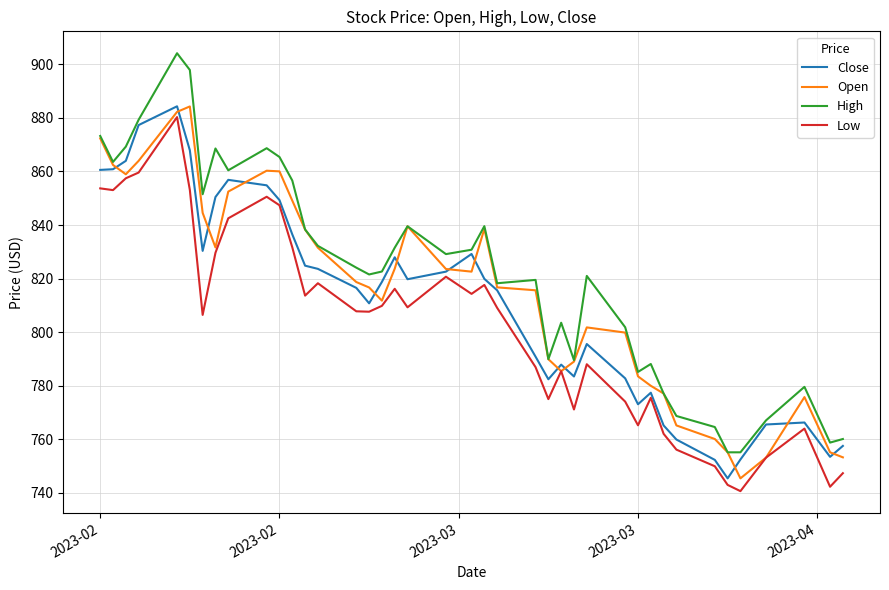

Rank the series by their average value, from highest to lowest.

High, Open, Close, Low